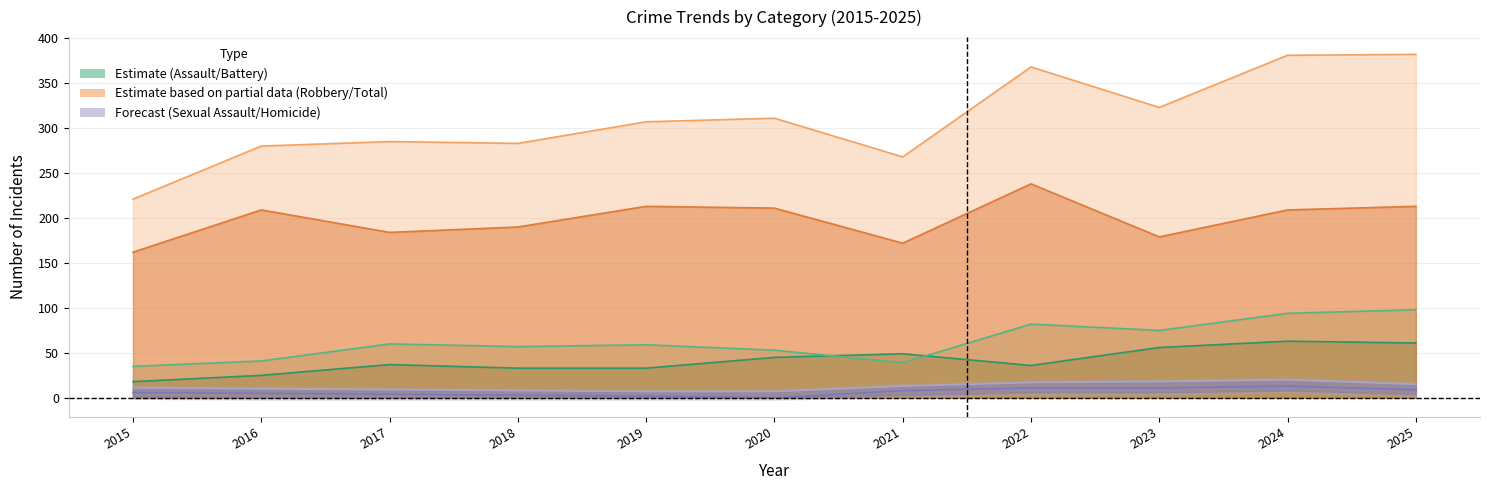

What is the average value of the Homicide (band) series?

12